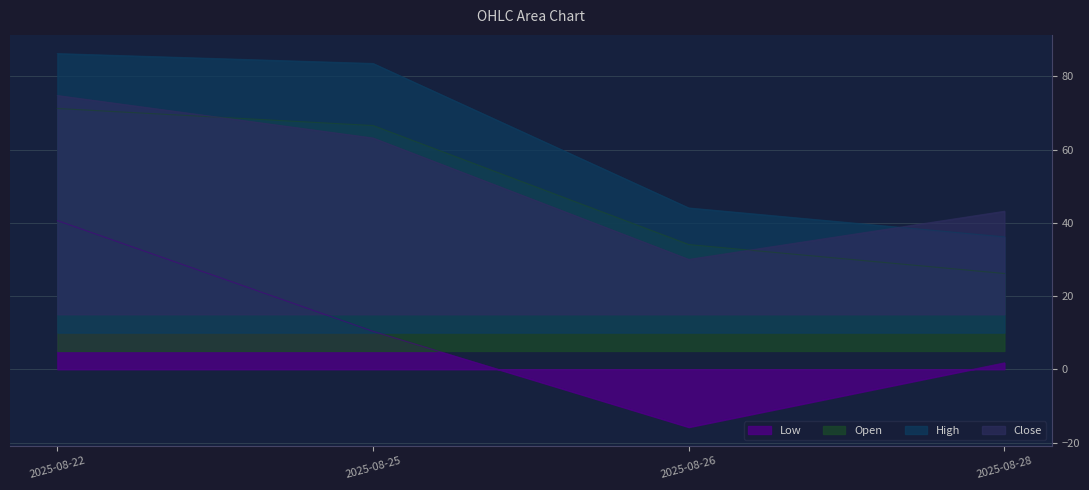

Reading right to left, what are all the values shown in this chart?

Low: 1.8	-15.8	10.4	40.6
Open: 26.2	34.1	66.6	71.2
High: 36.2	44.1	83.5	86.2
Close: 43.2	30.0	63.2	74.8